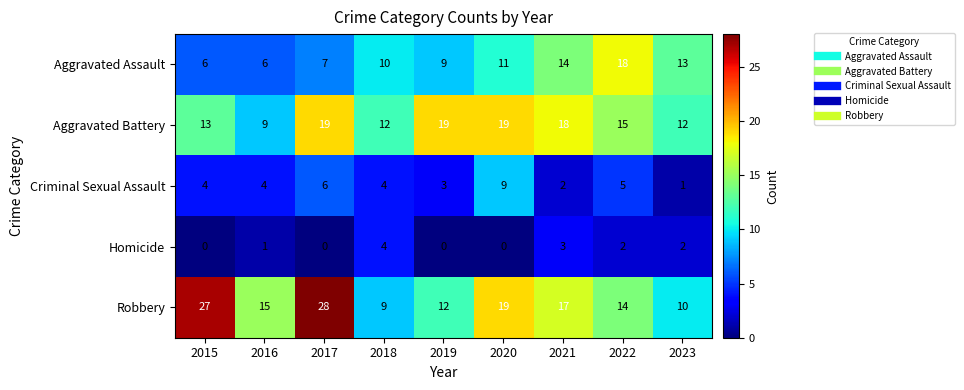

What is the difference between the maximum and second lowest values in the Robbery series?

18